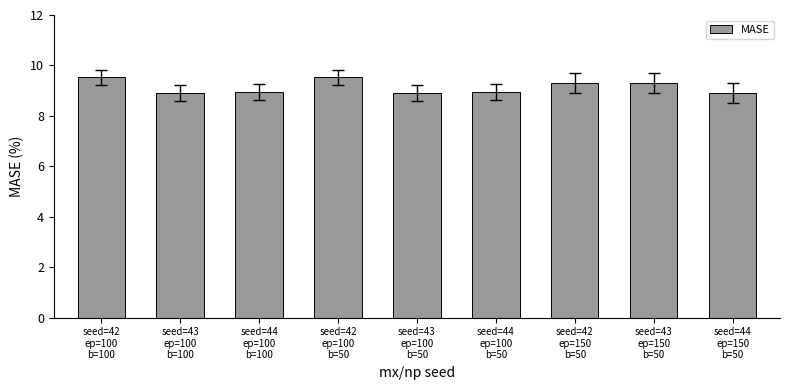

How many series are shown in this chart?

1